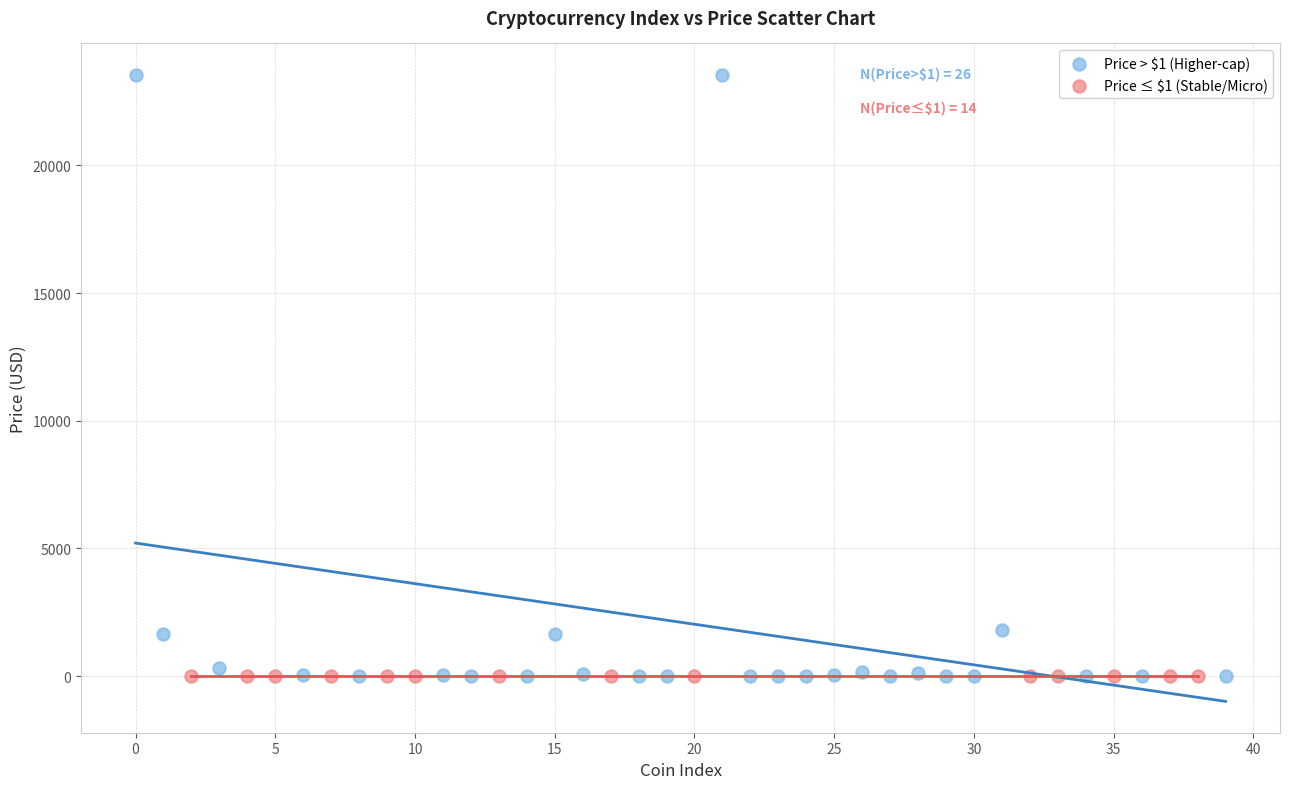

Which series has the largest Y range (max minus min)?

Price > $1 (Higher-cap)